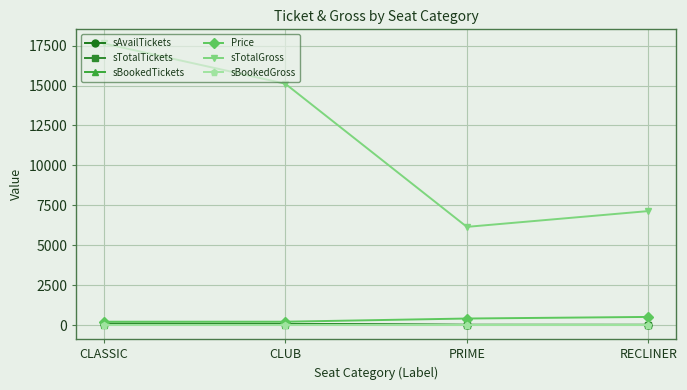

Does the chart have visible grid lines?

Yes